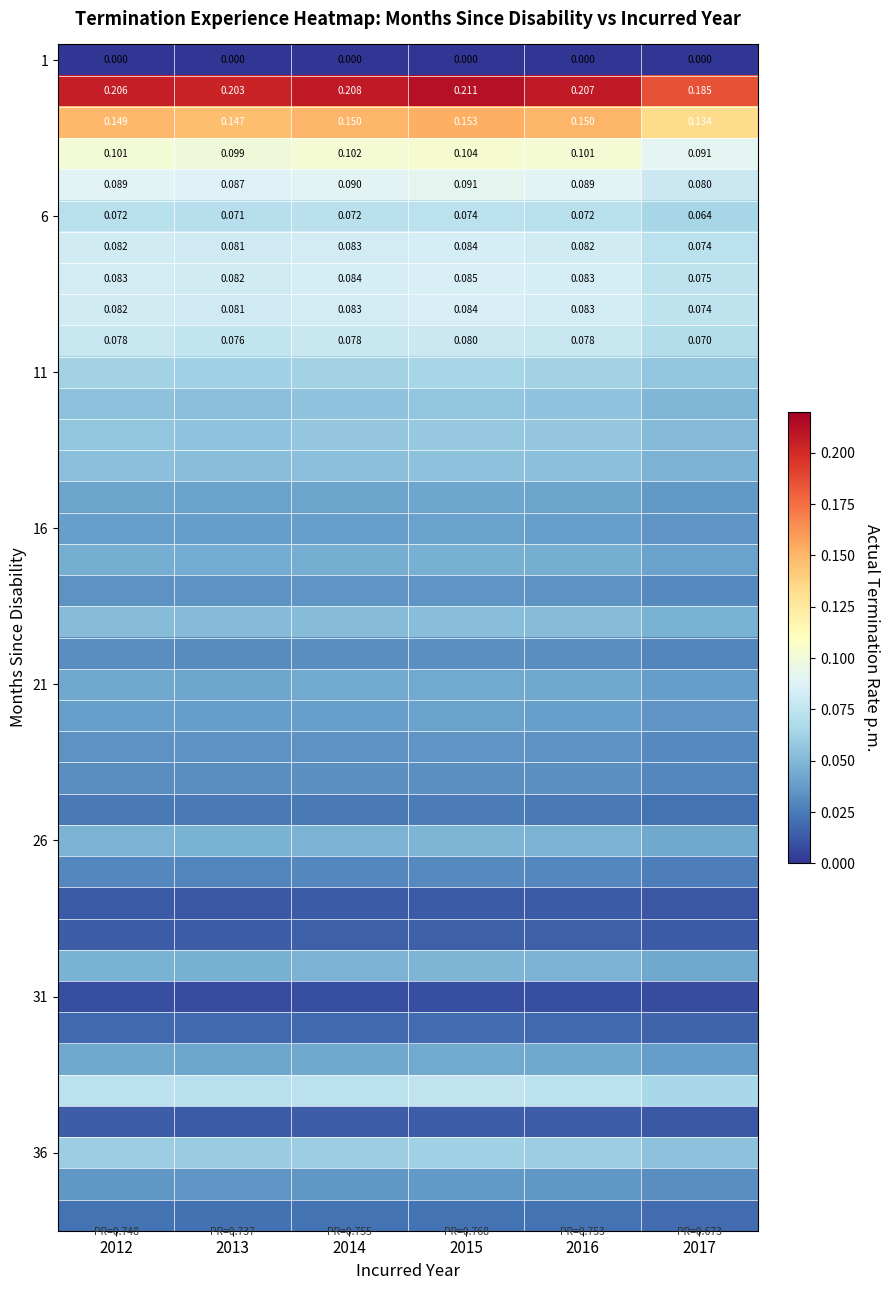

List the labels in order of 26 value, smallest first.

2017, 2013, 2012, 2016, 2014, 2015